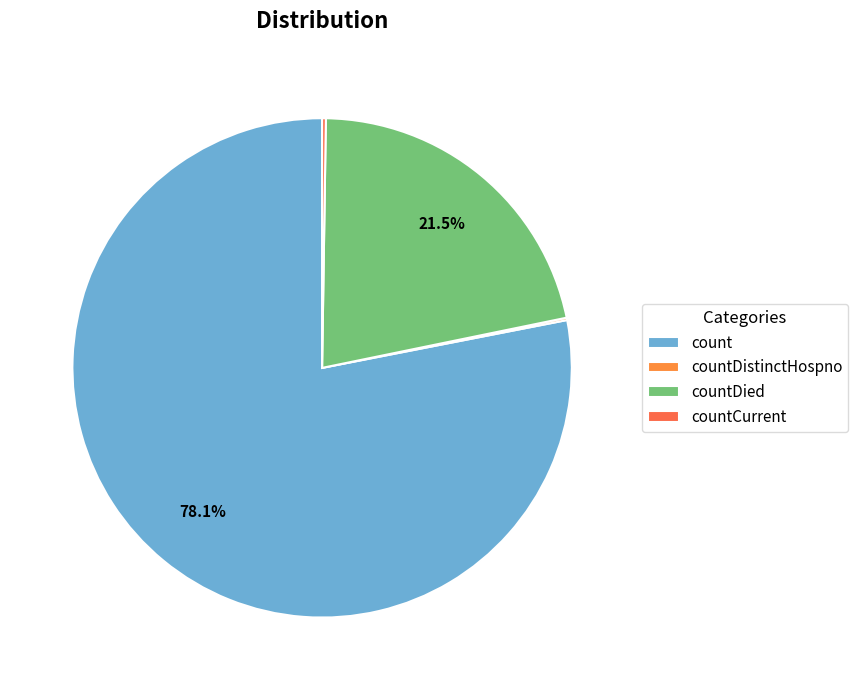

What percentage do countCurrent and countDied together represent?

21.8%